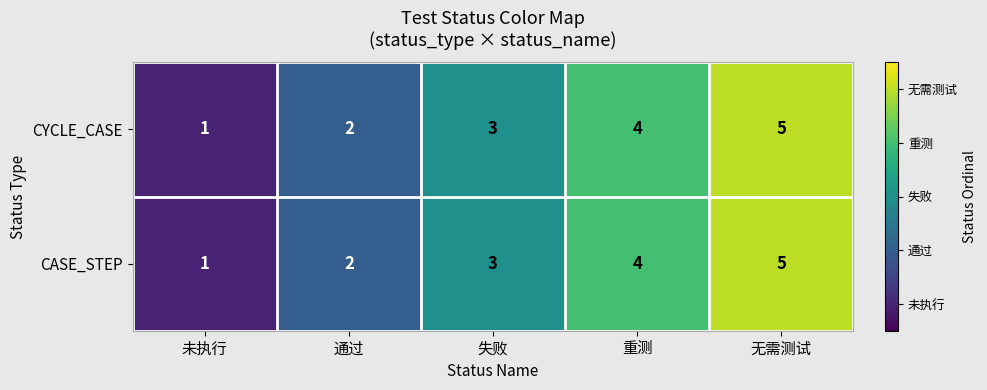

Count the CASE_STEP values in the range 2 to 4.

3